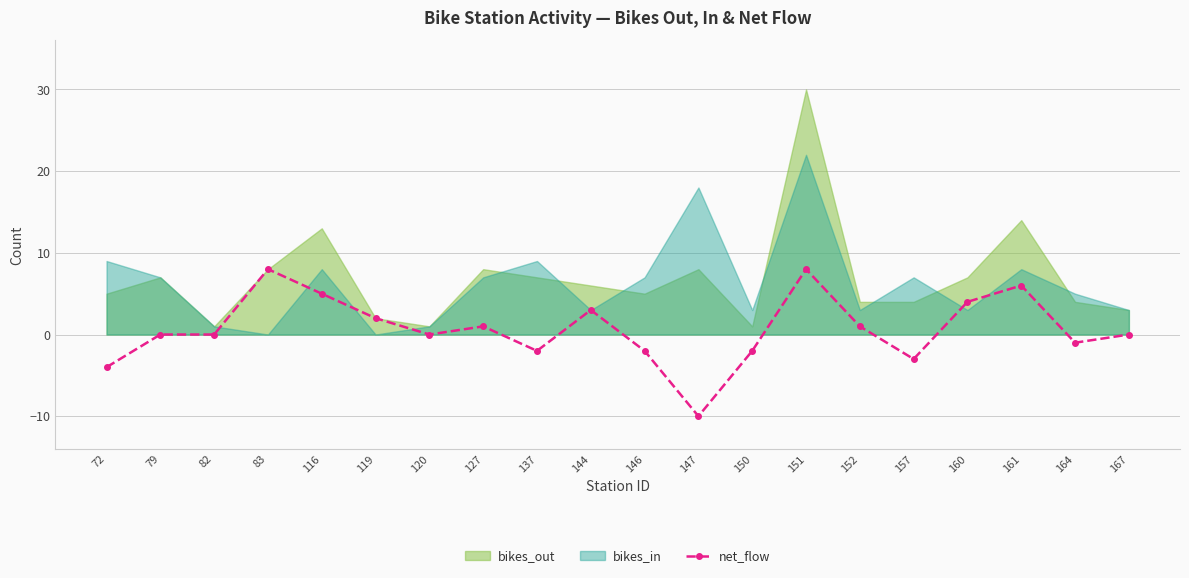

How many data points are above 0?

9